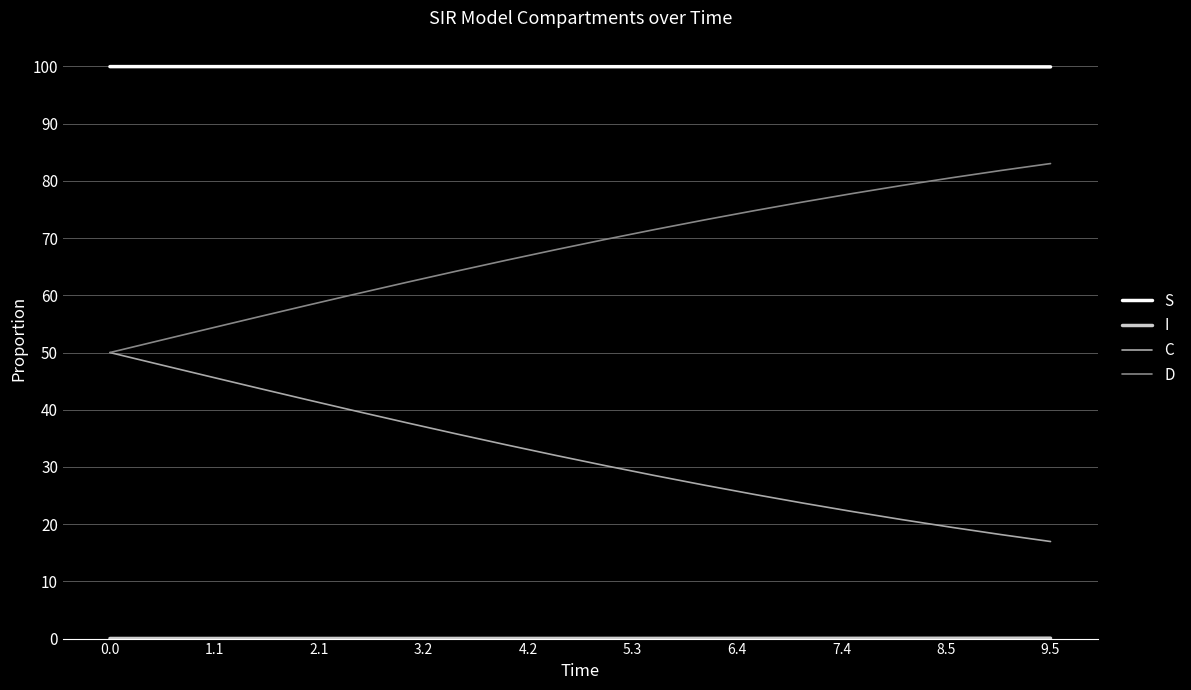

Which series has the largest total across all categories?

S